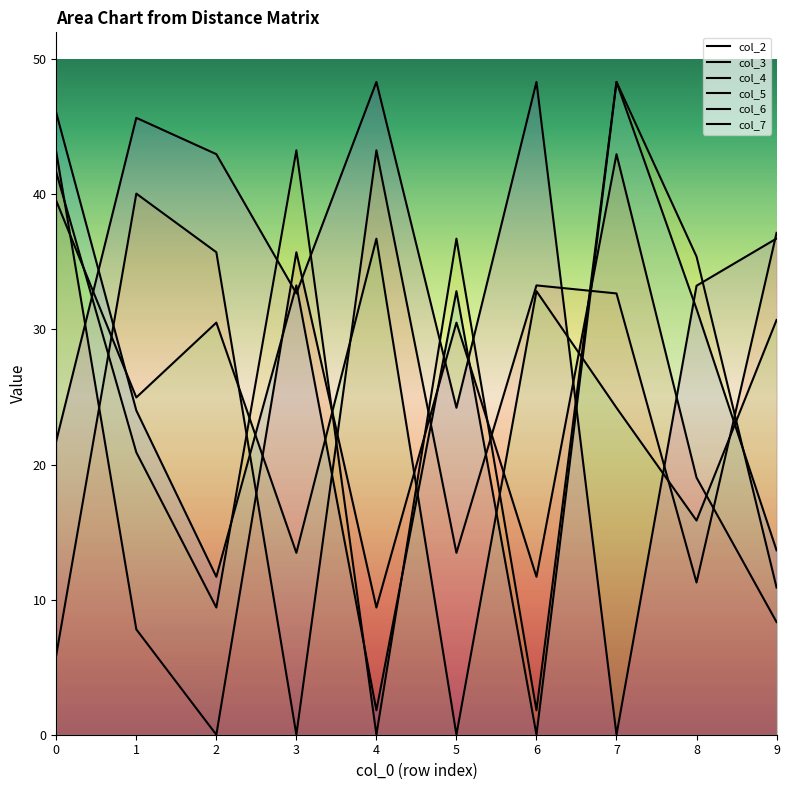

The col_7 series shows 20.8 at 8. True or false?

False